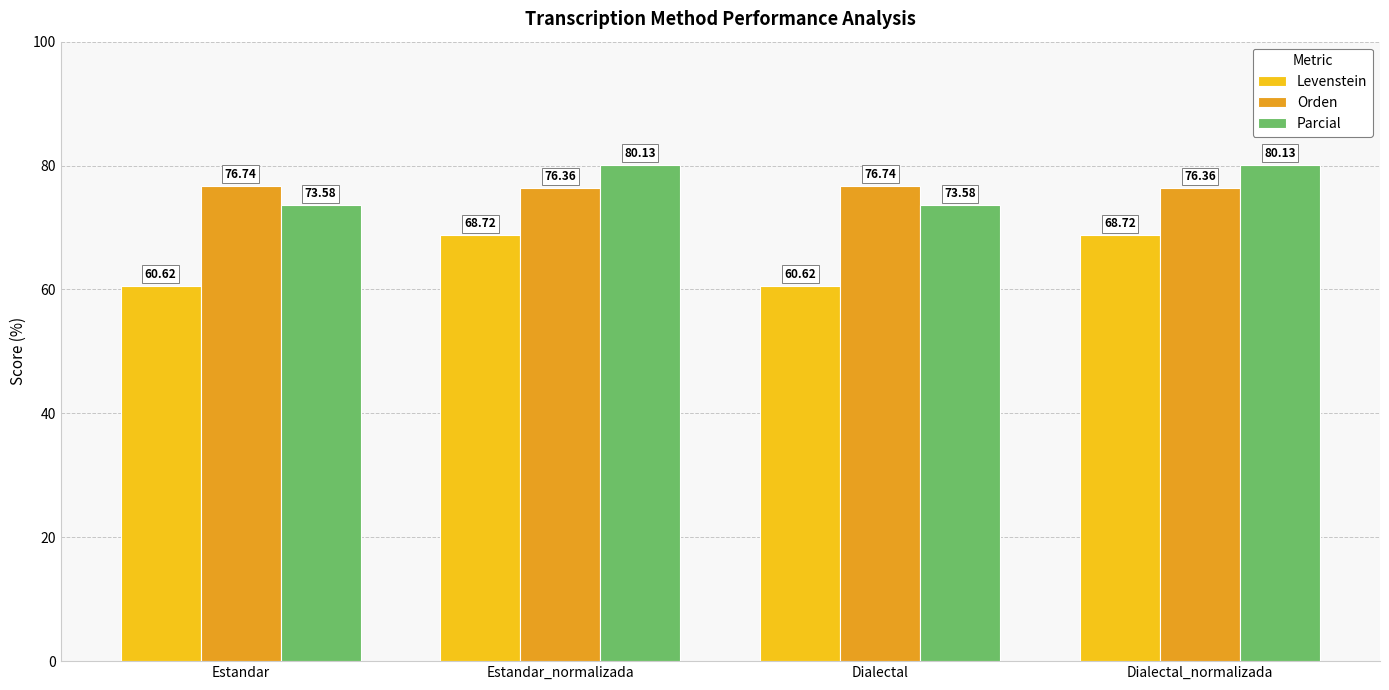

What is the average value of the Parcial series?

76.9